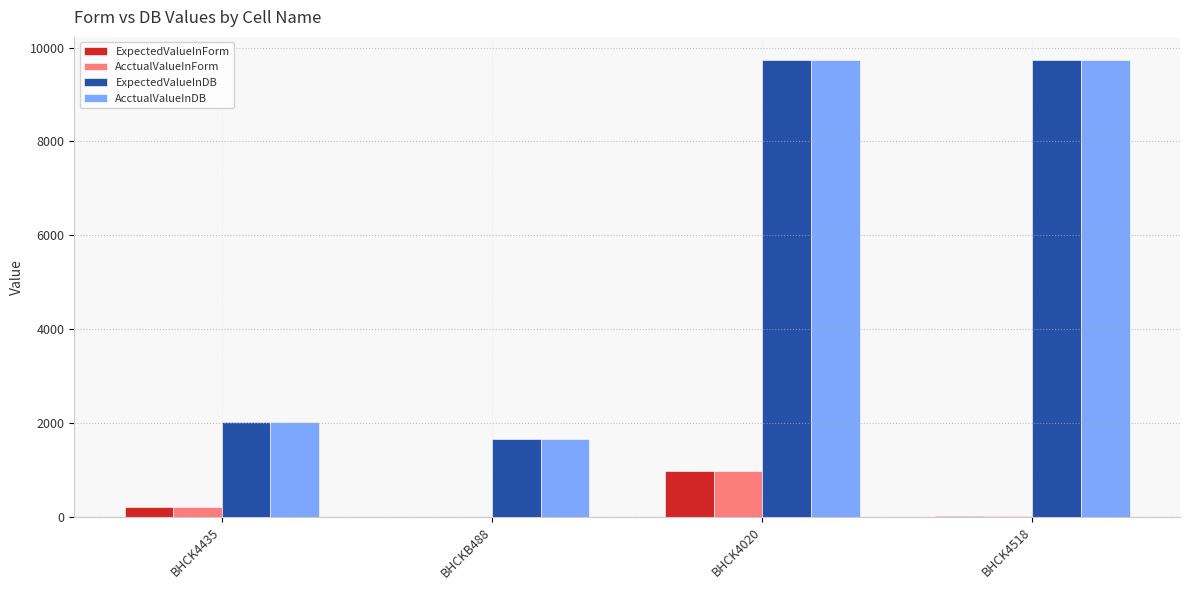

What is the maximum value for AcctualValueInForm?

974.0